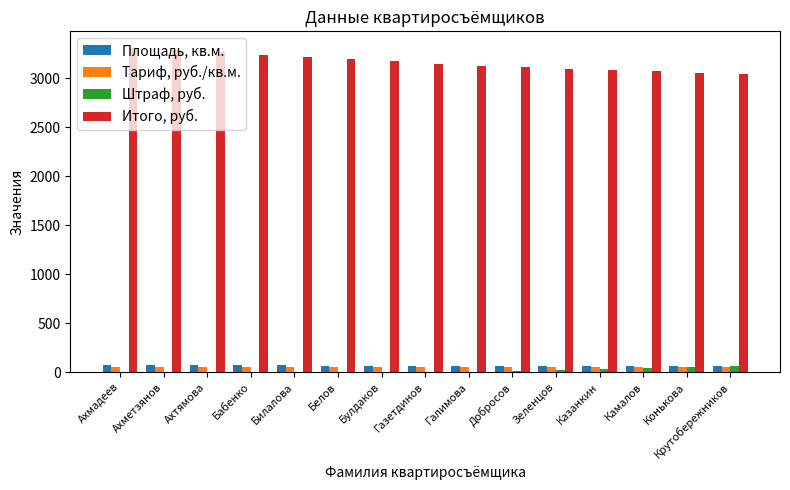

Which series has the widest spread of values?

Итого, руб.